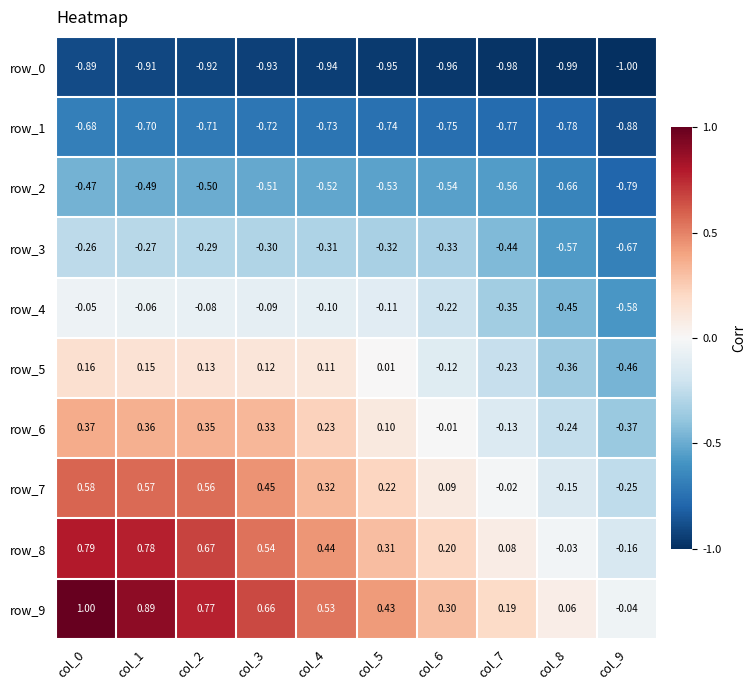

Between col_1 and col_8, which series saw the biggest shift?

row_9